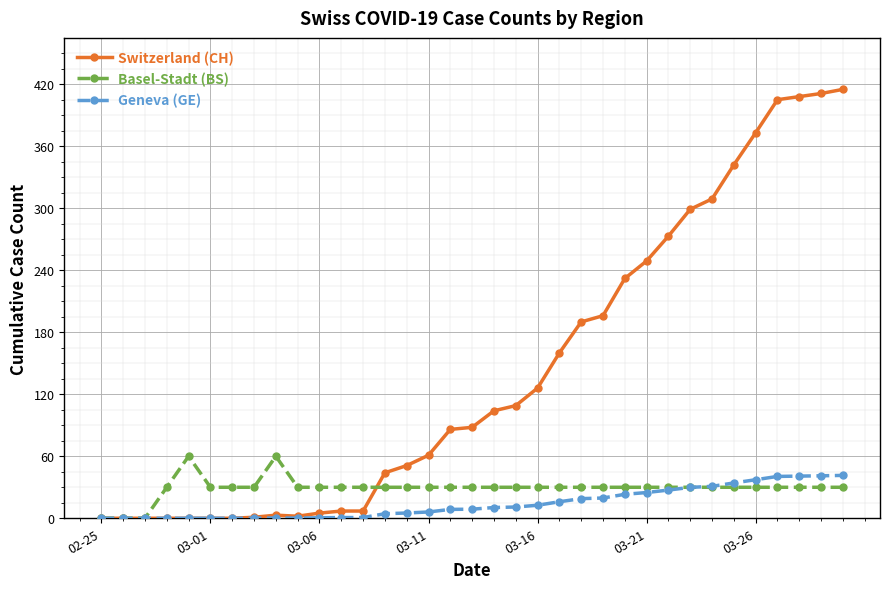

What are all the series names shown in the legend?

Switzerland (CH), Basel-Stadt (BS), Geneva (GE)